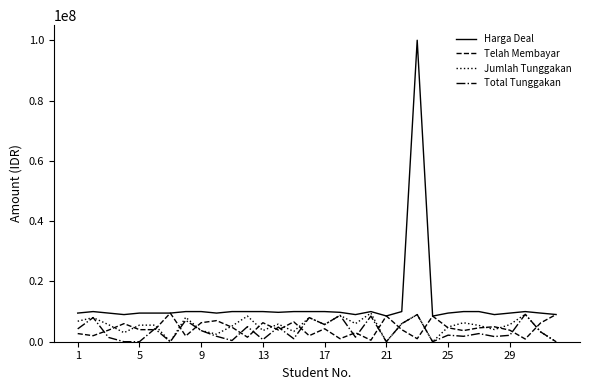

Which series has the largest total across all categories?

Harga Deal